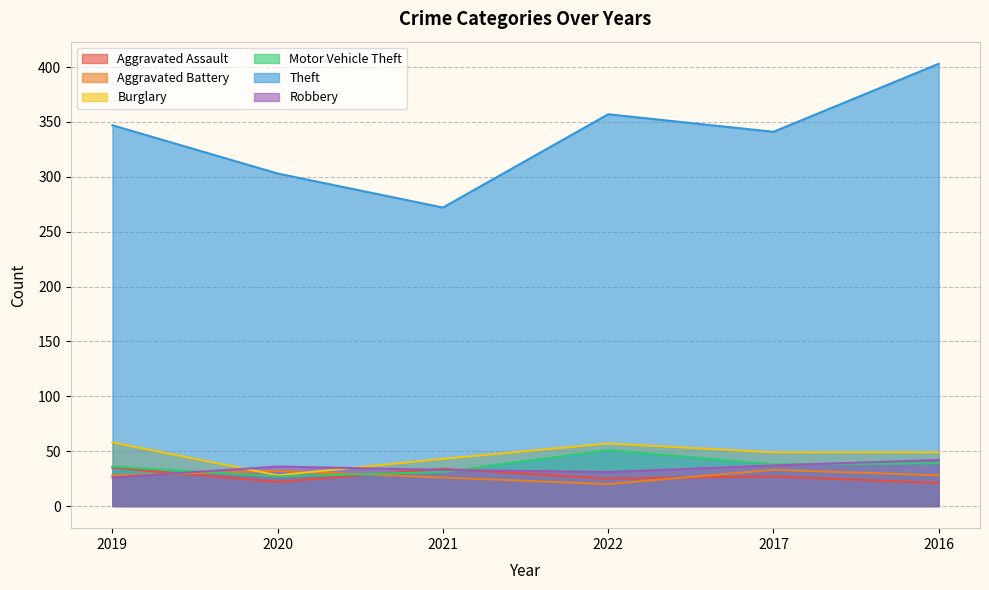

Rank the categories by Aggravated Assault value from lowest to highest.

2016, 2020, 2022, 2017, 2021, 2019